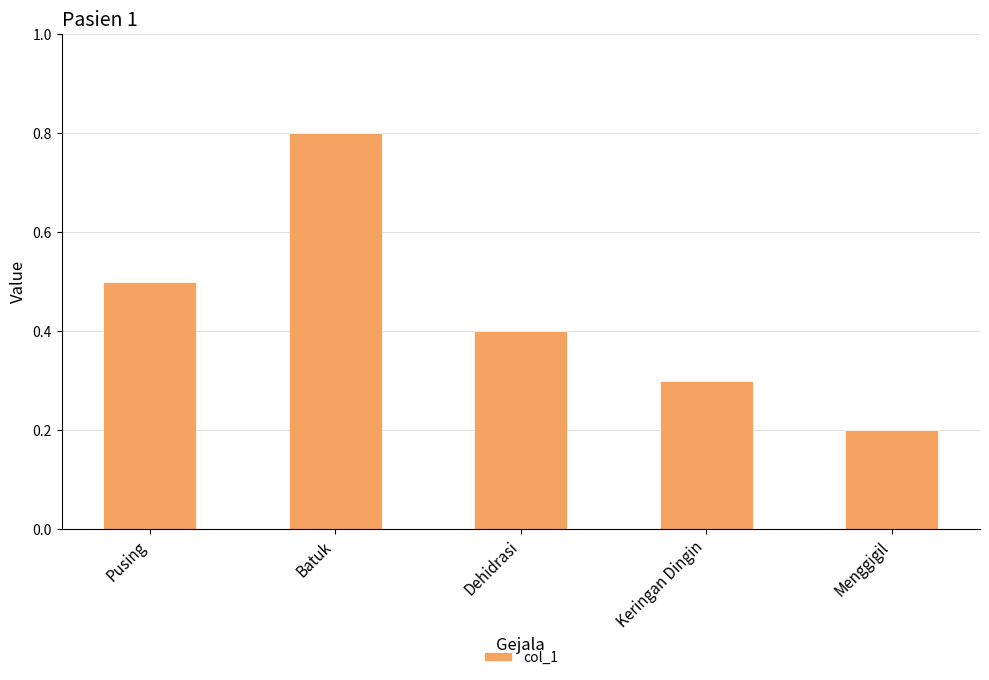

The chart shows a value of 1.4 at Batuk. True or false?

False